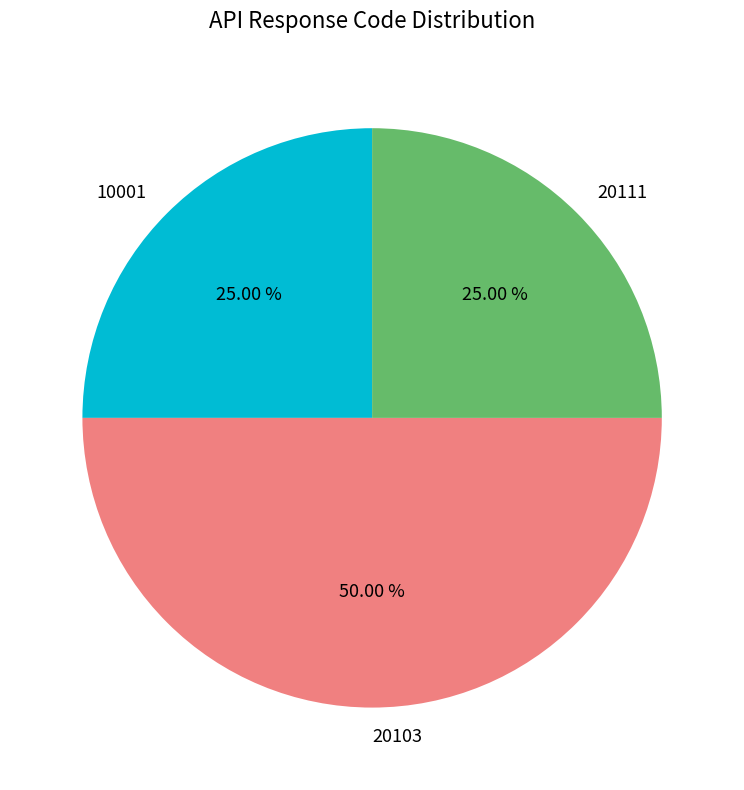

Does 10001 represent more than half of the total?

No